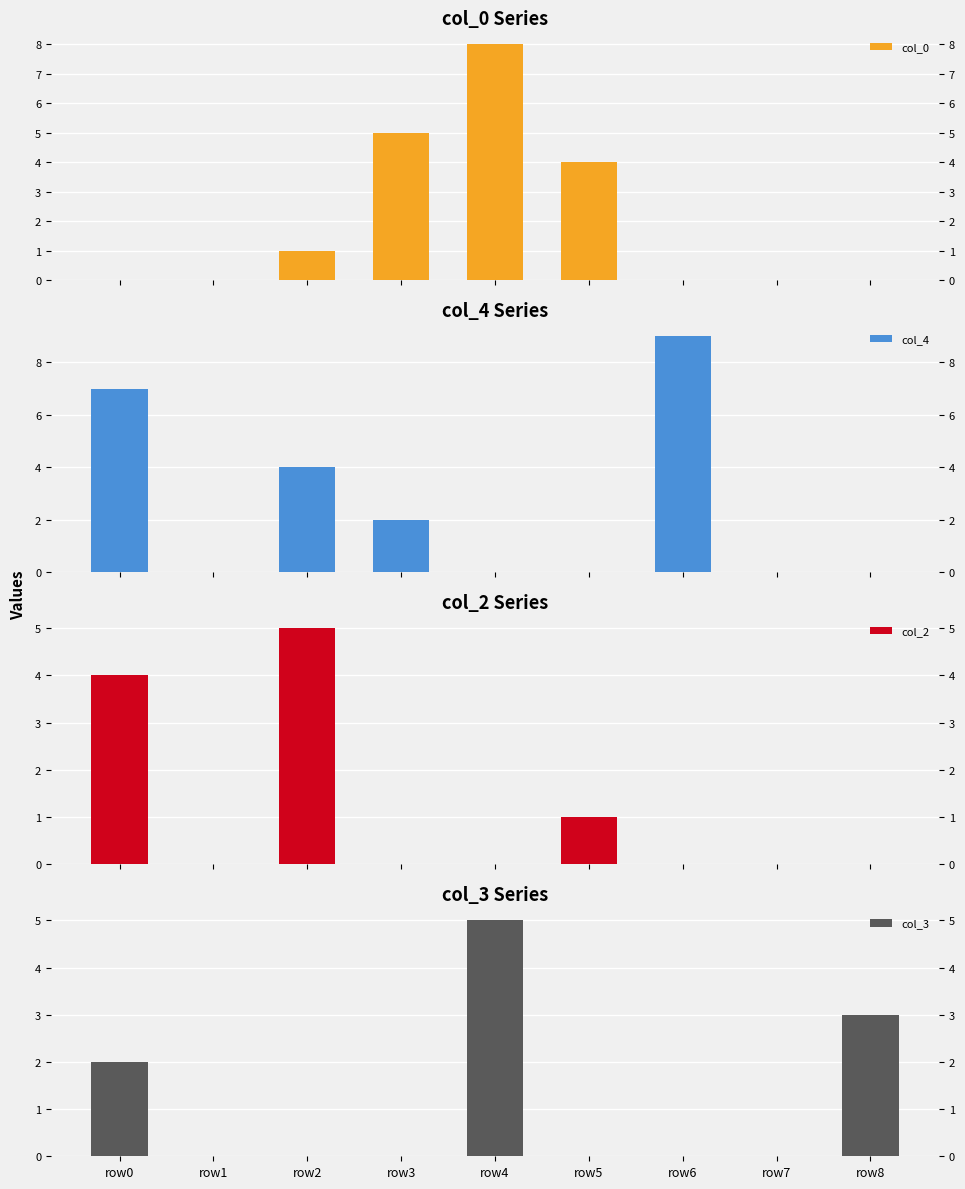

Rank the series by their maximum value, from lowest to highest.

col_2, col_3, col_0, col_4